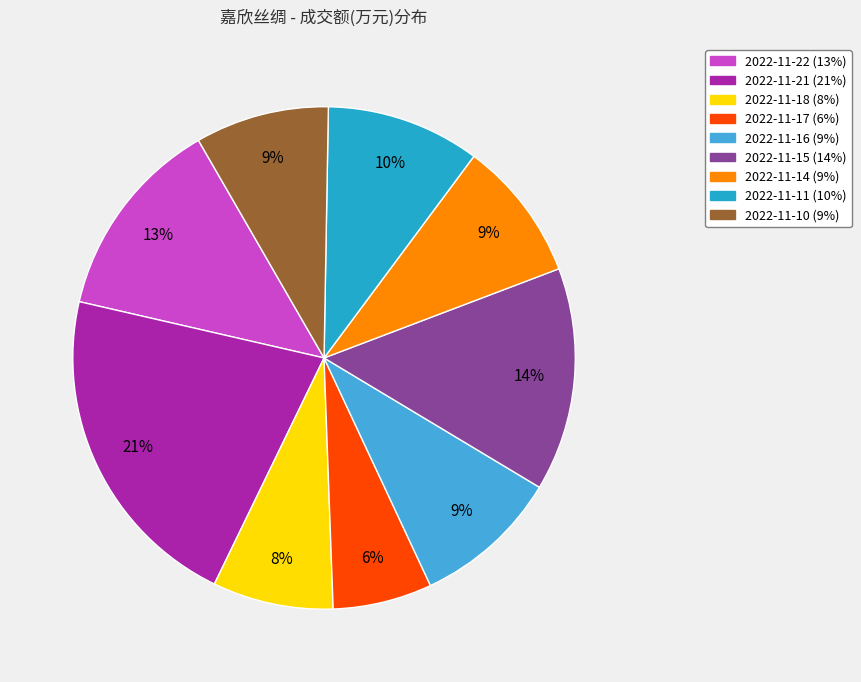

What is the largest slice in the pie chart?

2022-11-21